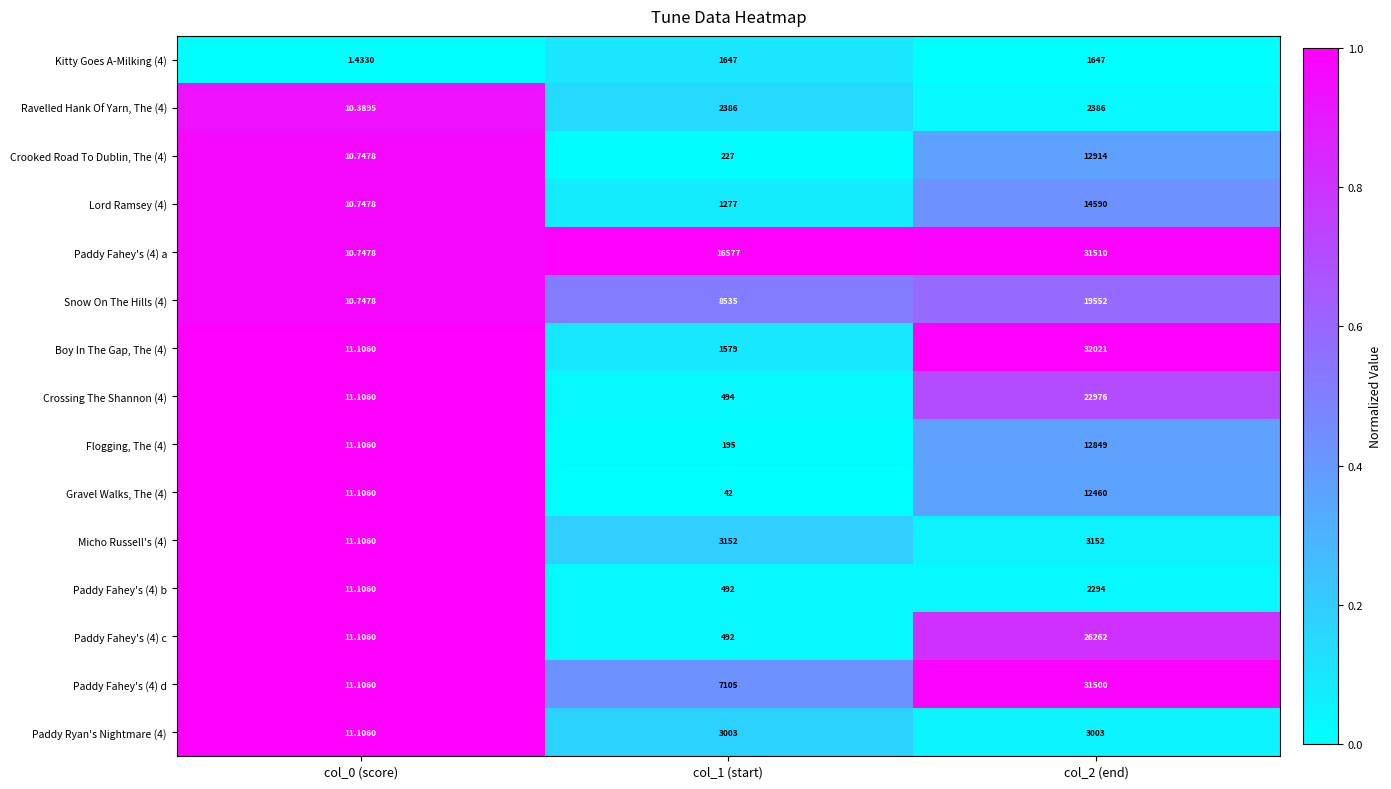

How many series are shown in this chart?

15